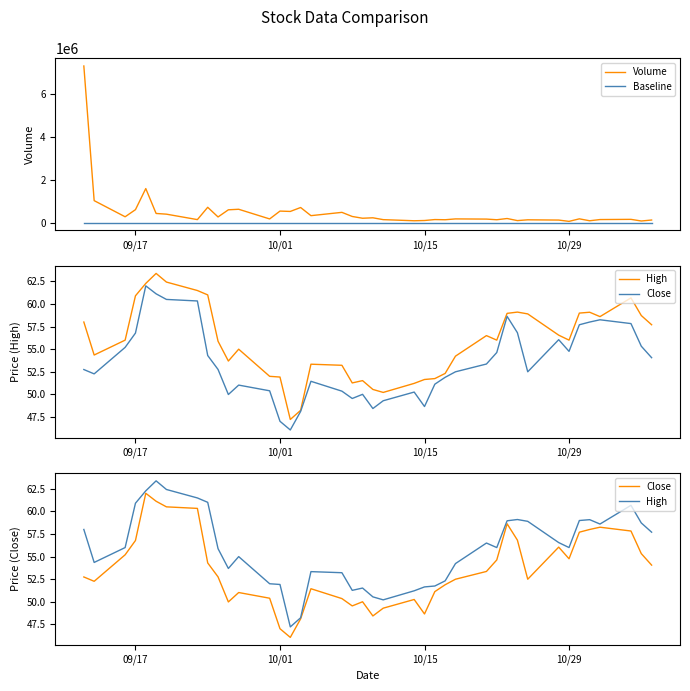

True or false: Close and Volume intersect in this chart.

False